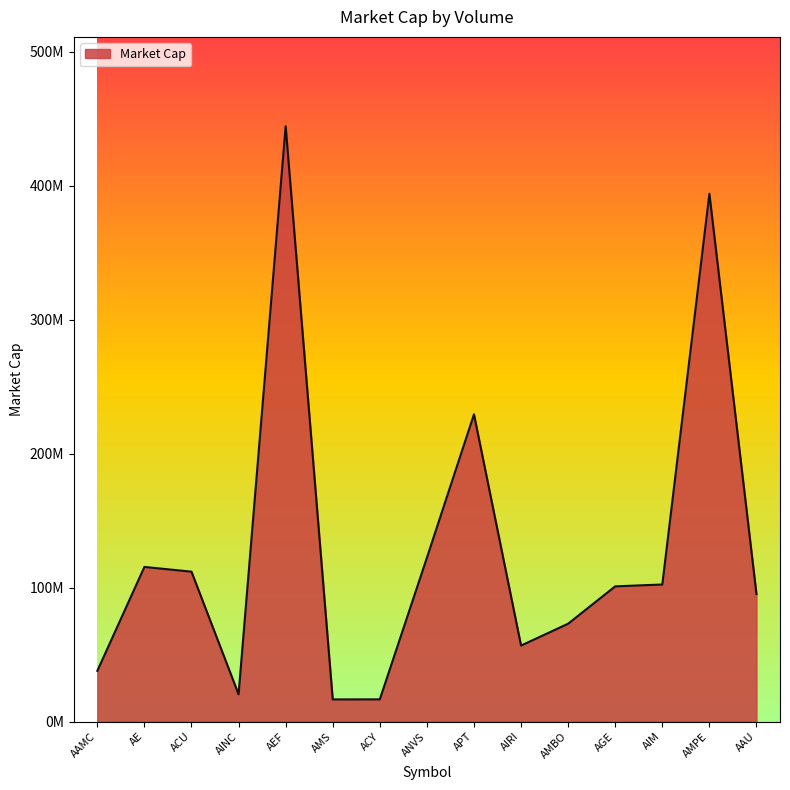

True or false: there are more than 0 points higher than both neighbors.

True